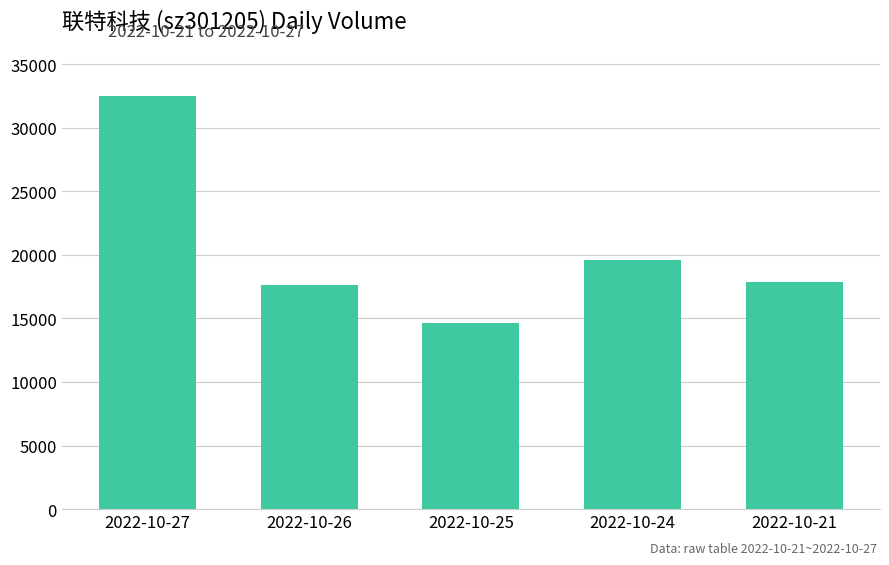

True or false: the data shows 17896 at 2022-10-21.

True